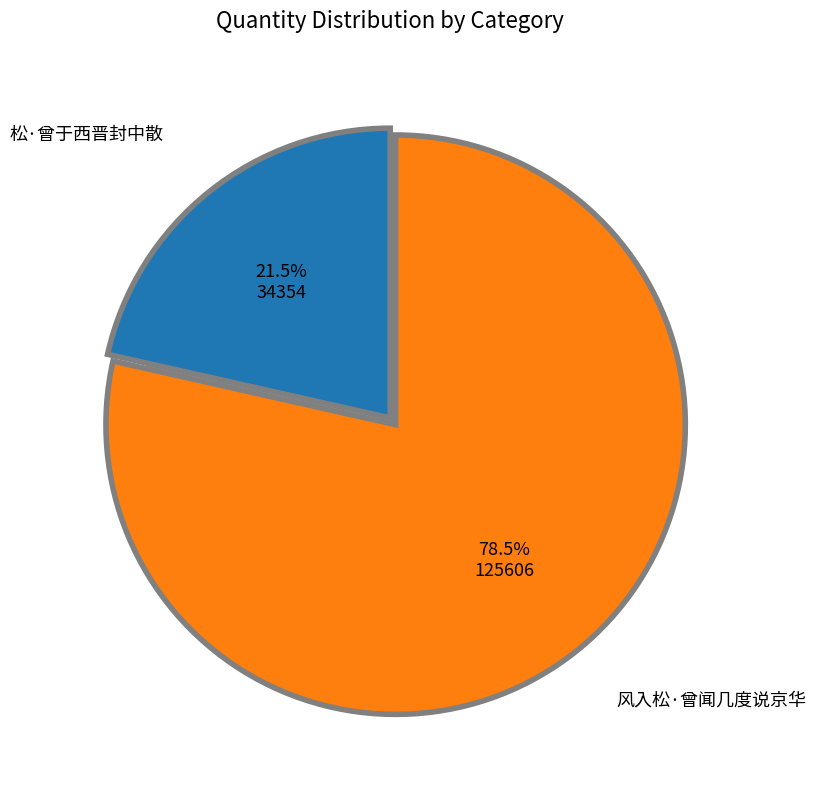

What is the smallest slice in the pie chart?

松·曾于西晋封中散